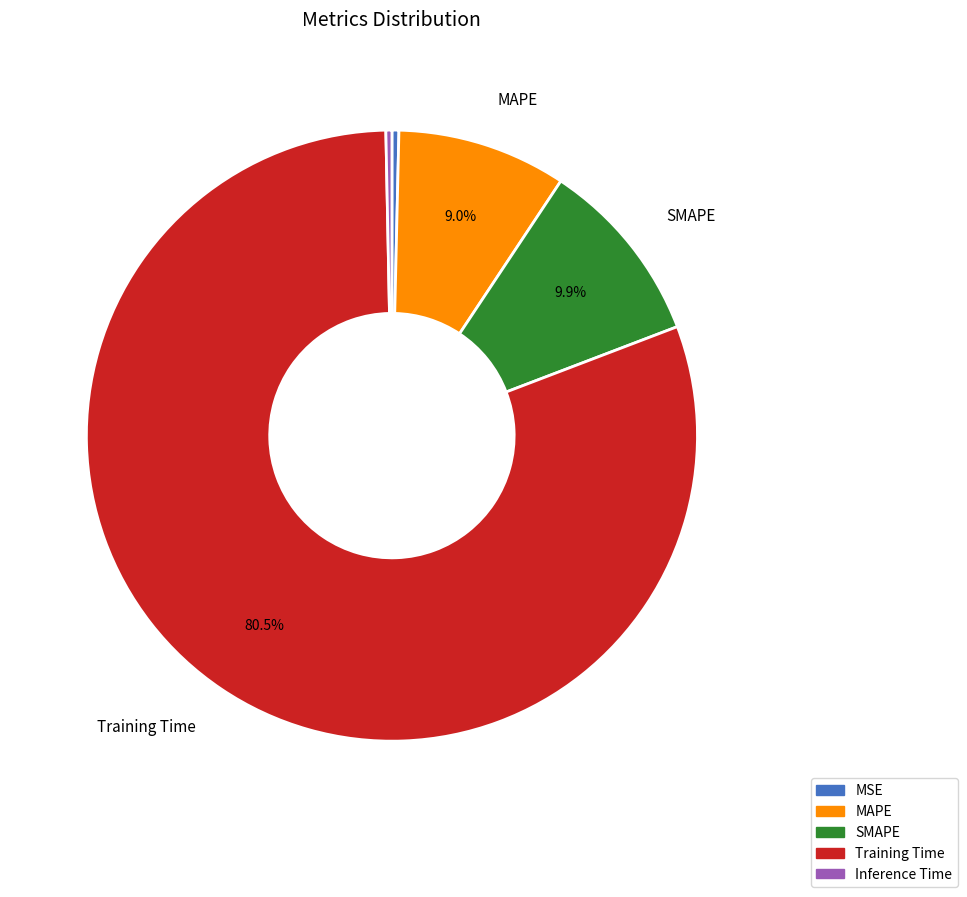

How many slices are in this pie chart?

5